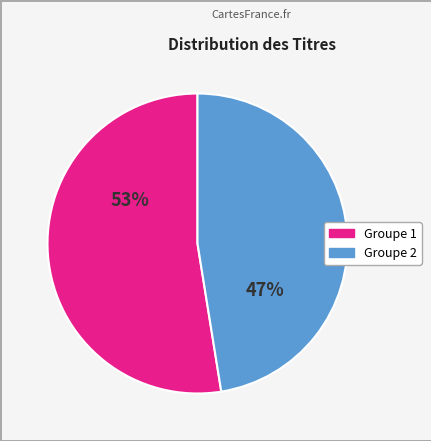

To the nearest percent, what is the average slice percentage?

50%